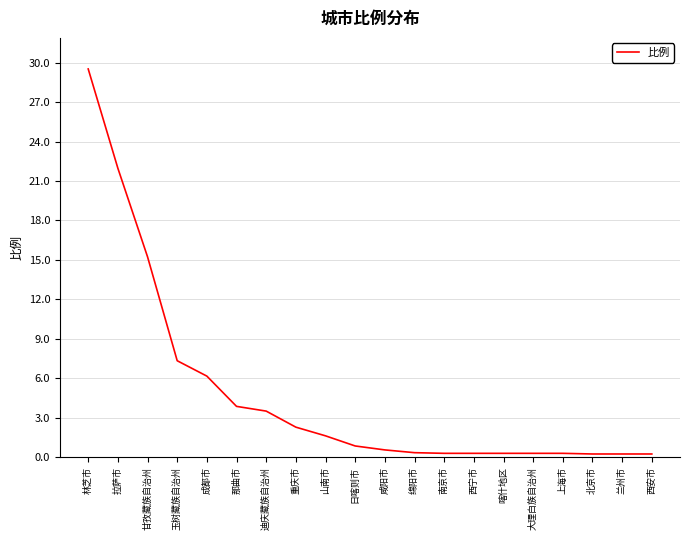

What is the change in value from 日喀则市 to 北京市?

-0.6